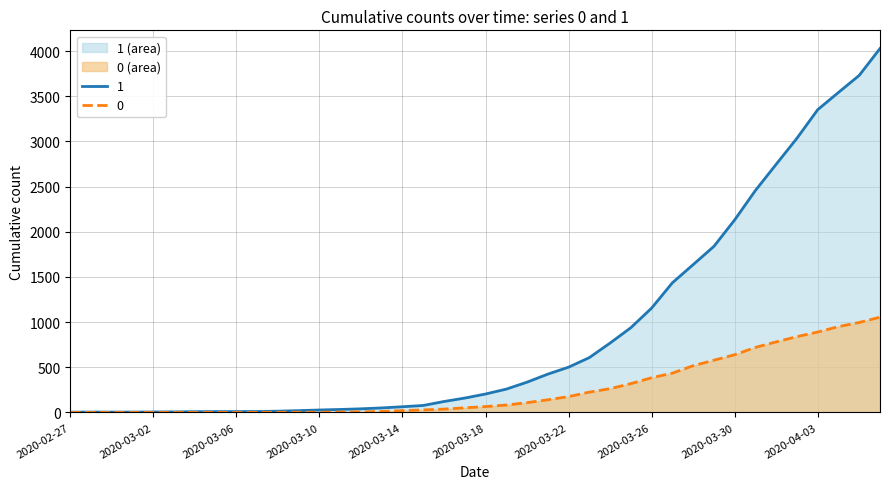

What position from the left is 2020-03-19?

22